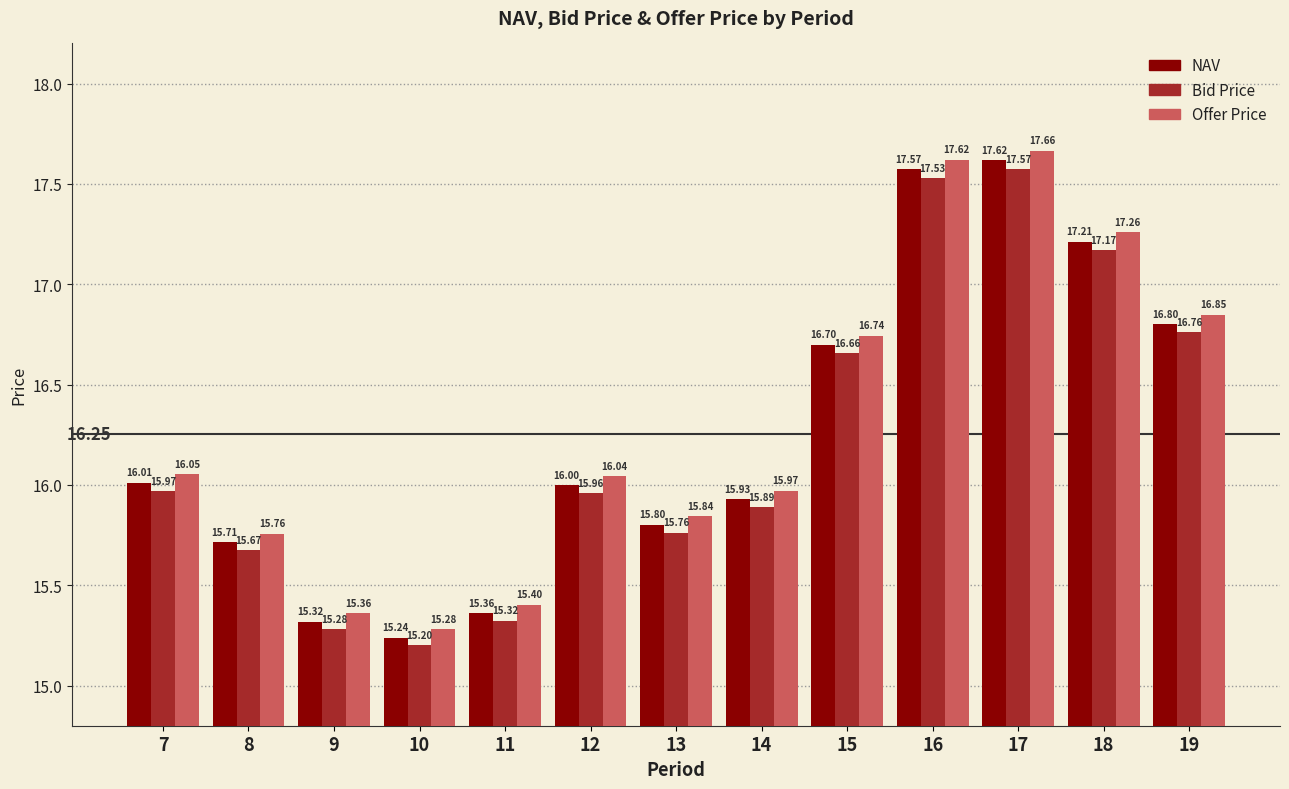

Are the bars horizontal?

No